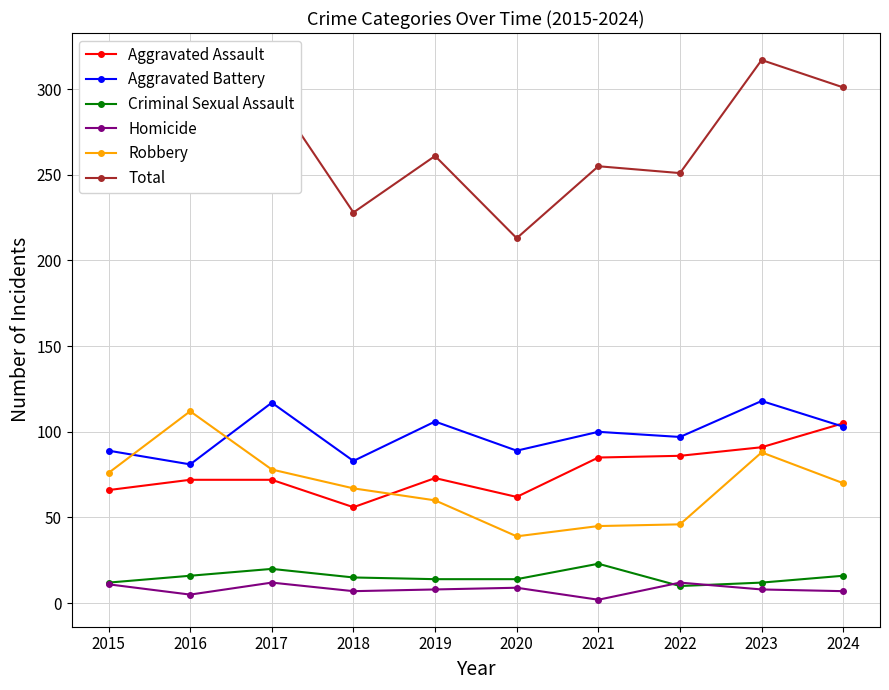

How many interior local valleys does the Aggravated Battery series have?

4